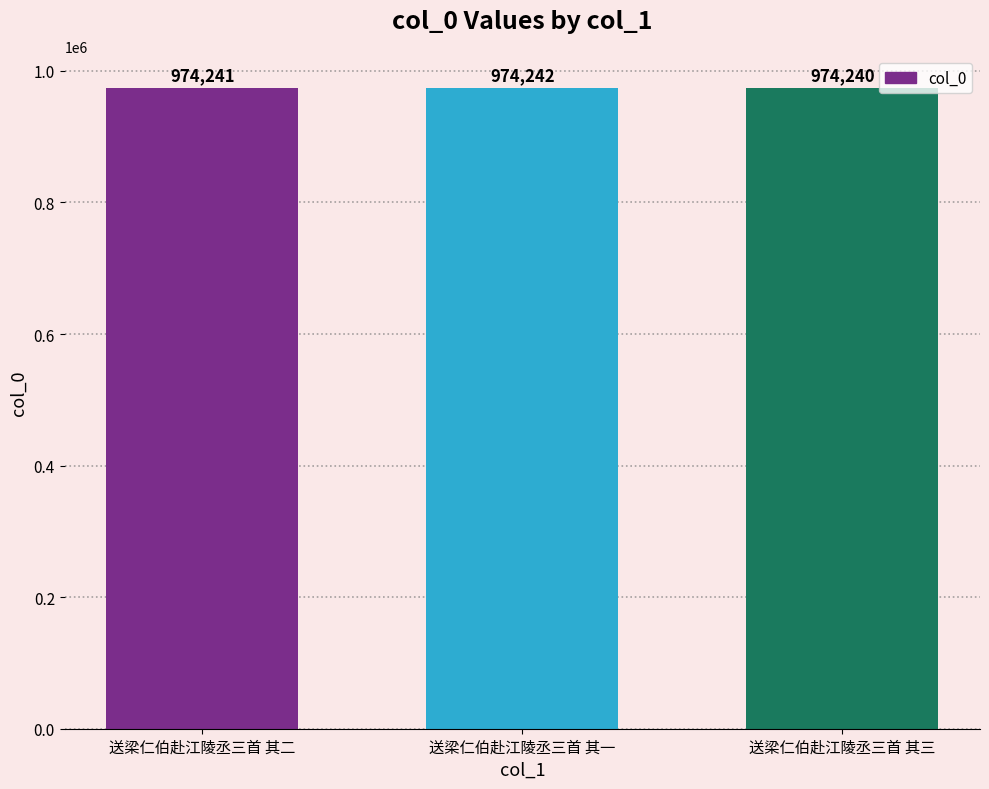

The value at 送梁仁伯赴江陵丞三首 其一 is 974242. True or false?

True